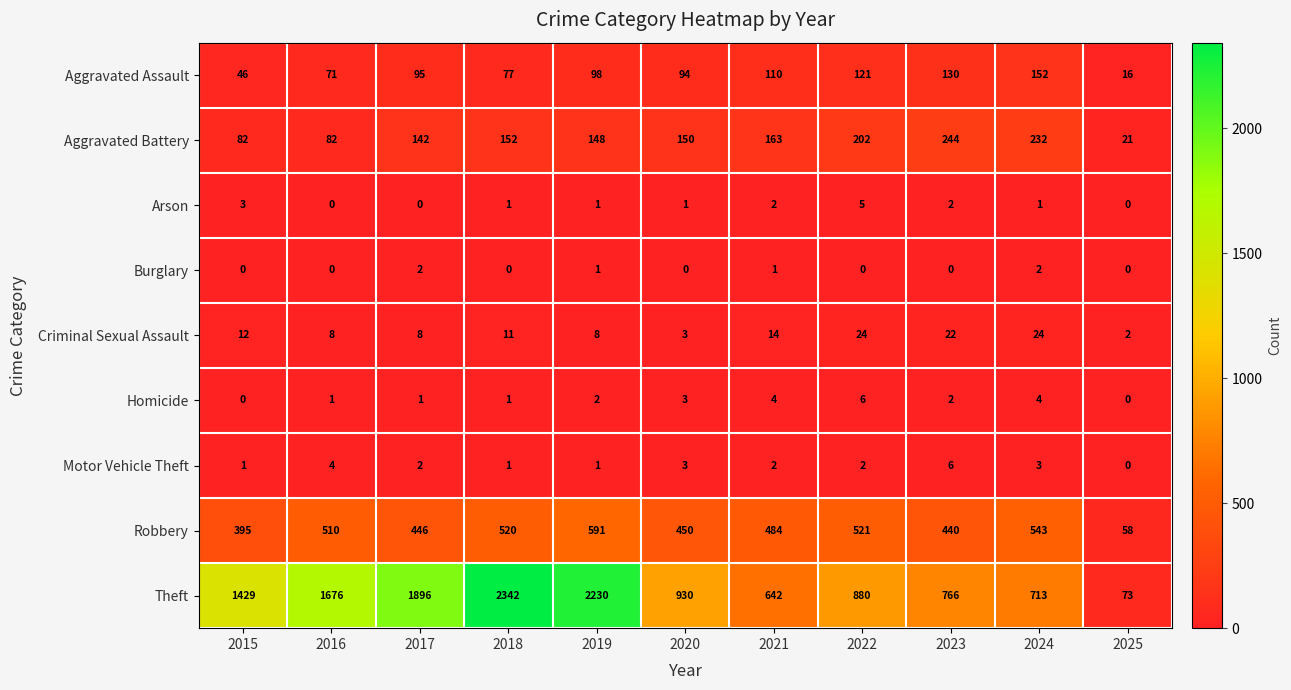

How many categories are shown in the chart?

11